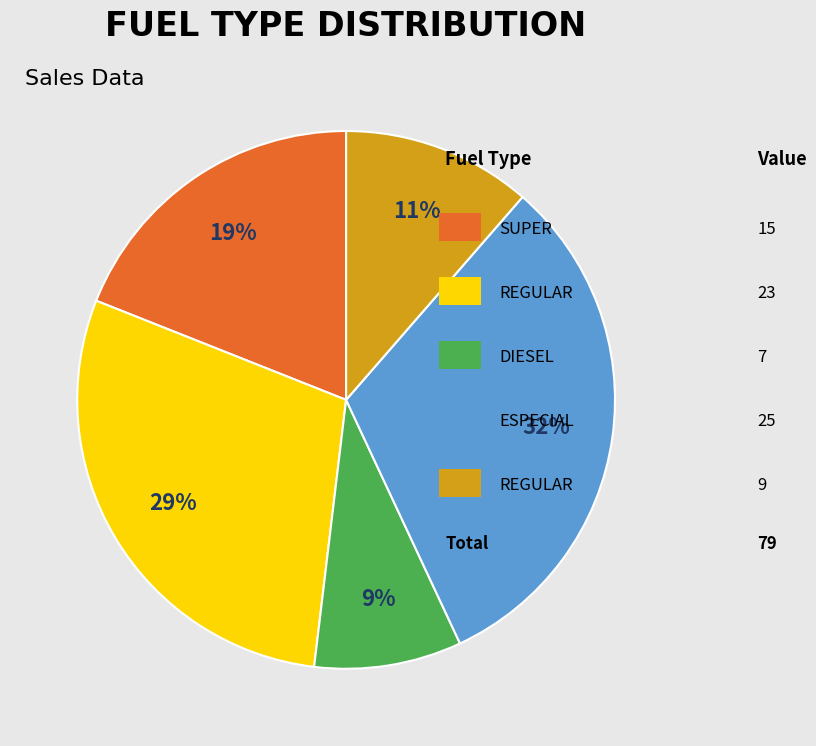

Is there a majority slice in this chart?

No